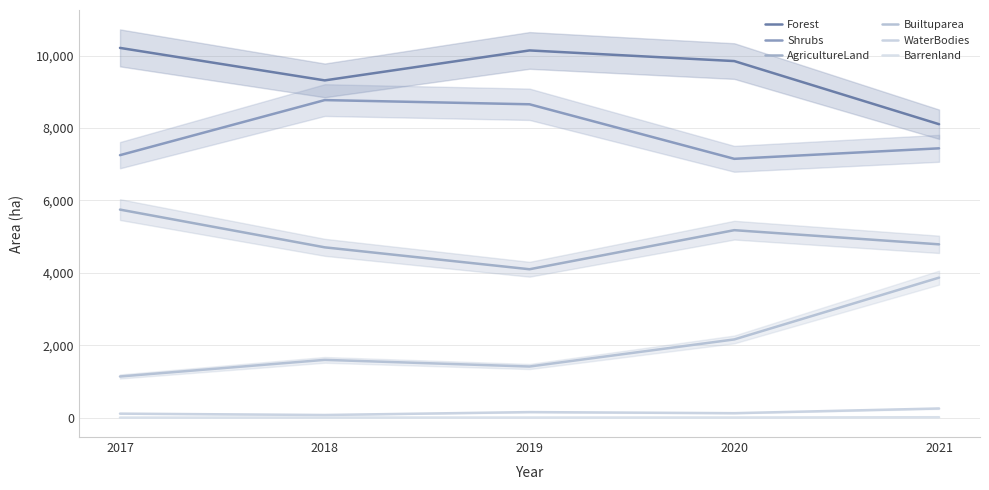

In Shrubs, how many points are lower than both neighbors (excluding endpoints)?

1